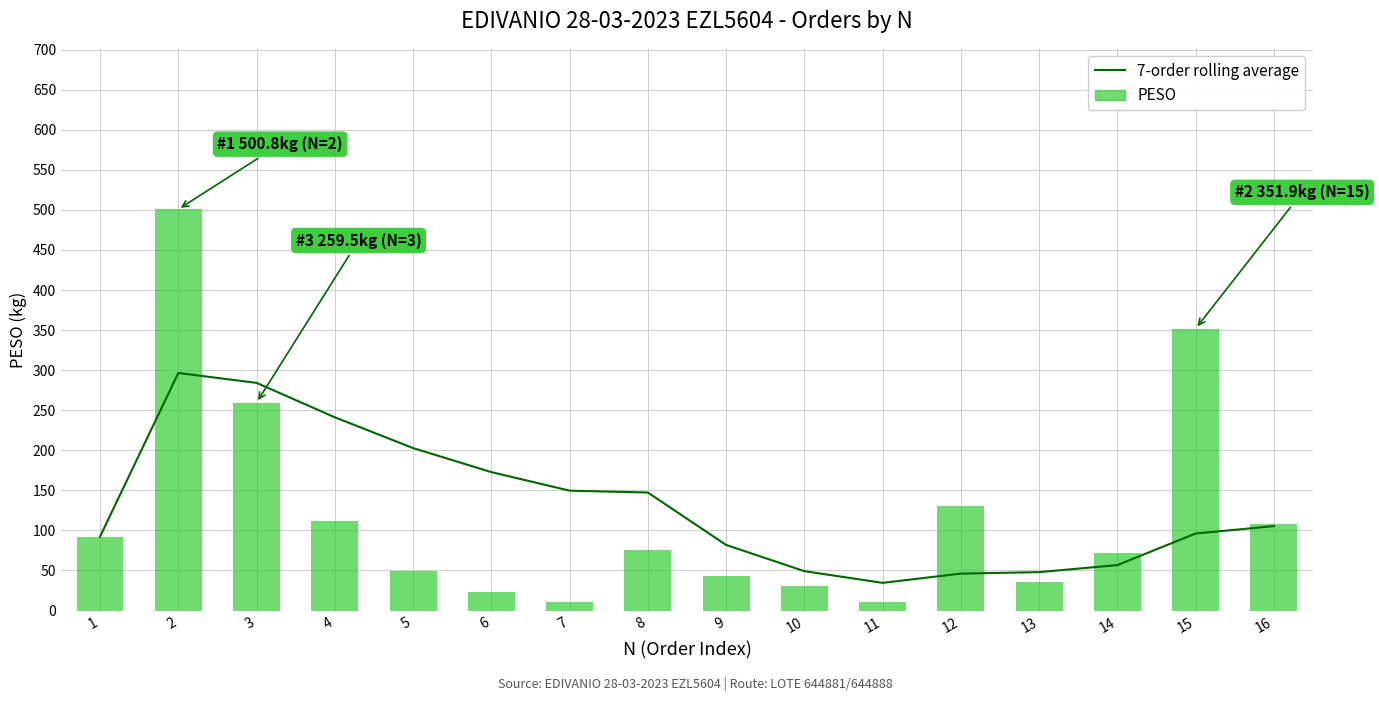

Which category has the lowest value across all series?

11